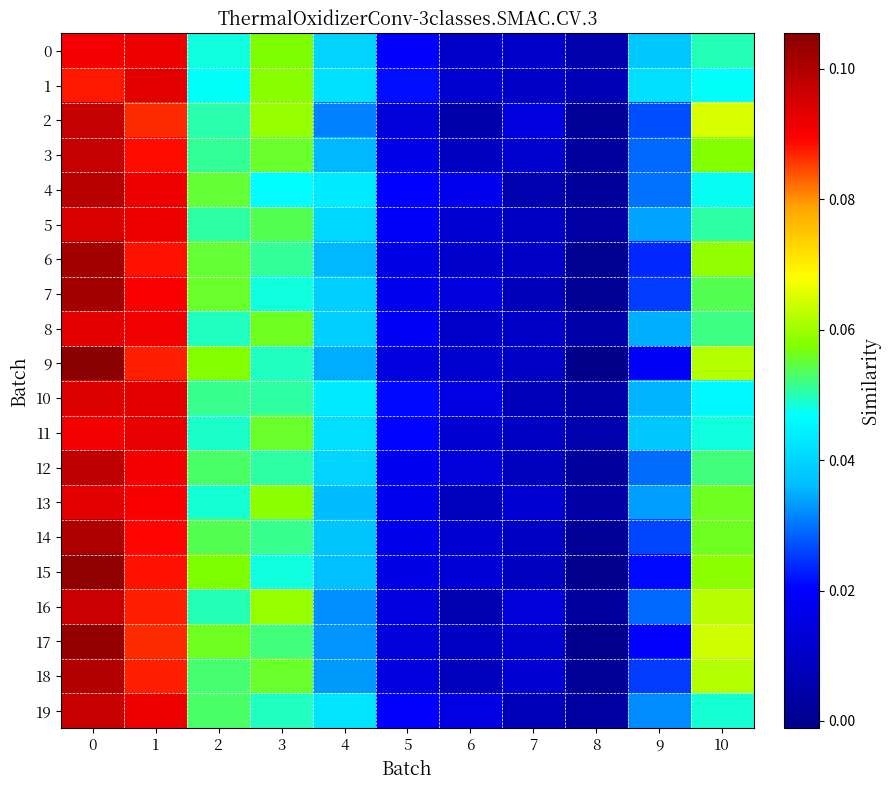

Reading left to right, what are all the values shown in this chart?

0: 0=0.1	1=0.1	2=0.0	3=0.1	4=0.0	5=0.0	6=0.0	7=0.0	8=0.0	9=0.0	10=0.1
1: 0=0.1	1=0.1	2=0.0	3=0.1	4=0.0	5=0.0	6=0.0	7=0.0	8=0.0	9=0.0	10=0.0
2: 0=0.1	1=0.1	2=0.1	3=0.1	4=0.0	5=0.0	6=0.0	7=0.0	8=0.0	9=0.0	10=0.1
3: 0=0.1	1=0.1	2=0.1	3=0.1	4=0.0	5=0.0	6=0.0	7=0.0	8=0.0	9=0.0	10=0.1
4: 0=0.1	1=0.1	2=0.1	3=0.0	4=0.0	5=0.0	6=0.0	7=0.0	8=0.0	9=0.0	10=0.0
5: 0=0.1	1=0.1	2=0.1	3=0.1	4=0.0	5=0.0	6=0.0	7=0.0	8=0.0	9=0.0	10=0.1
6: 0=0.1	1=0.1	2=0.1	3=0.1	4=0.0	5=0.0	6=0.0	7=0.0	8=0.0	9=0.0	10=0.1
7: 0=0.1	1=0.1	2=0.1	3=0.0	4=0.0	5=0.0	6=0.0	7=0.0	8=0.0	9=0.0	10=0.1
8: 0=0.1	1=0.1	2=0.0	3=0.1	4=0.0	5=0.0	6=0.0	7=0.0	8=0.0	9=0.0	10=0.1
9: 0=0.1	1=0.1	2=0.1	3=0.0	4=0.0	5=0.0	6=0.0	7=0.0	8=-0.0	9=0.0	10=0.1
10: 0=0.1	1=0.1	2=0.1	3=0.1	4=0.0	5=0.0	6=0.0	7=0.0	8=0.0	9=0.0	10=0.0
11: 0=0.1	1=0.1	2=0.0	3=0.1	4=0.0	5=0.0	6=0.0	7=0.0	8=0.0	9=0.0	10=0.0
12: 0=0.1	1=0.1	2=0.1	3=0.1	4=0.0	5=0.0	6=0.0	7=0.0	8=0.0	9=0.0	10=0.1
13: 0=0.1	1=0.1	2=0.0	3=0.1	4=0.0	5=0.0	6=0.0	7=0.0	8=0.0	9=0.0	10=0.1
14: 0=0.1	1=0.1	2=0.1	3=0.1	4=0.0	5=0.0	6=0.0	7=0.0	8=0.0	9=0.0	10=0.1
15: 0=0.1	1=0.1	2=0.1	3=0.0	4=0.0	5=0.0	6=0.0	7=0.0	8=-0.0	9=0.0	10=0.1
16: 0=0.1	1=0.1	2=0.0	3=0.1	4=0.0	5=0.0	6=0.0	7=0.0	8=0.0	9=0.0	10=0.1
17: 0=0.1	1=0.1	2=0.1	3=0.1	4=0.0	5=0.0	6=0.0	7=0.0	8=-0.0	9=0.0	10=0.1
18: 0=0.1	1=0.1	2=0.1	3=0.1	4=0.0	5=0.0	6=0.0	7=0.0	8=0.0	9=0.0	10=0.1
19: 0=0.1	1=0.1	2=0.1	3=0.0	4=0.0	5=0.0	6=0.0	7=0.0	8=0.0	9=0.0	10=0.0